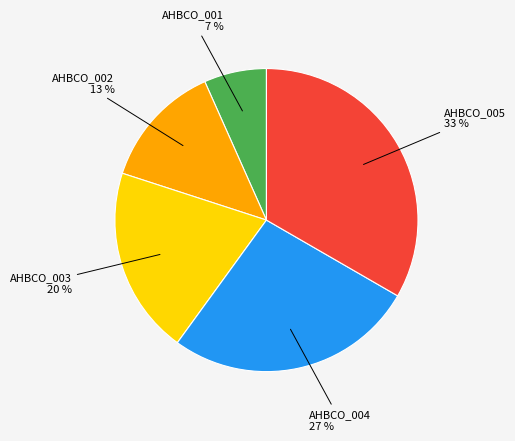

Does any single category account for the majority?

No